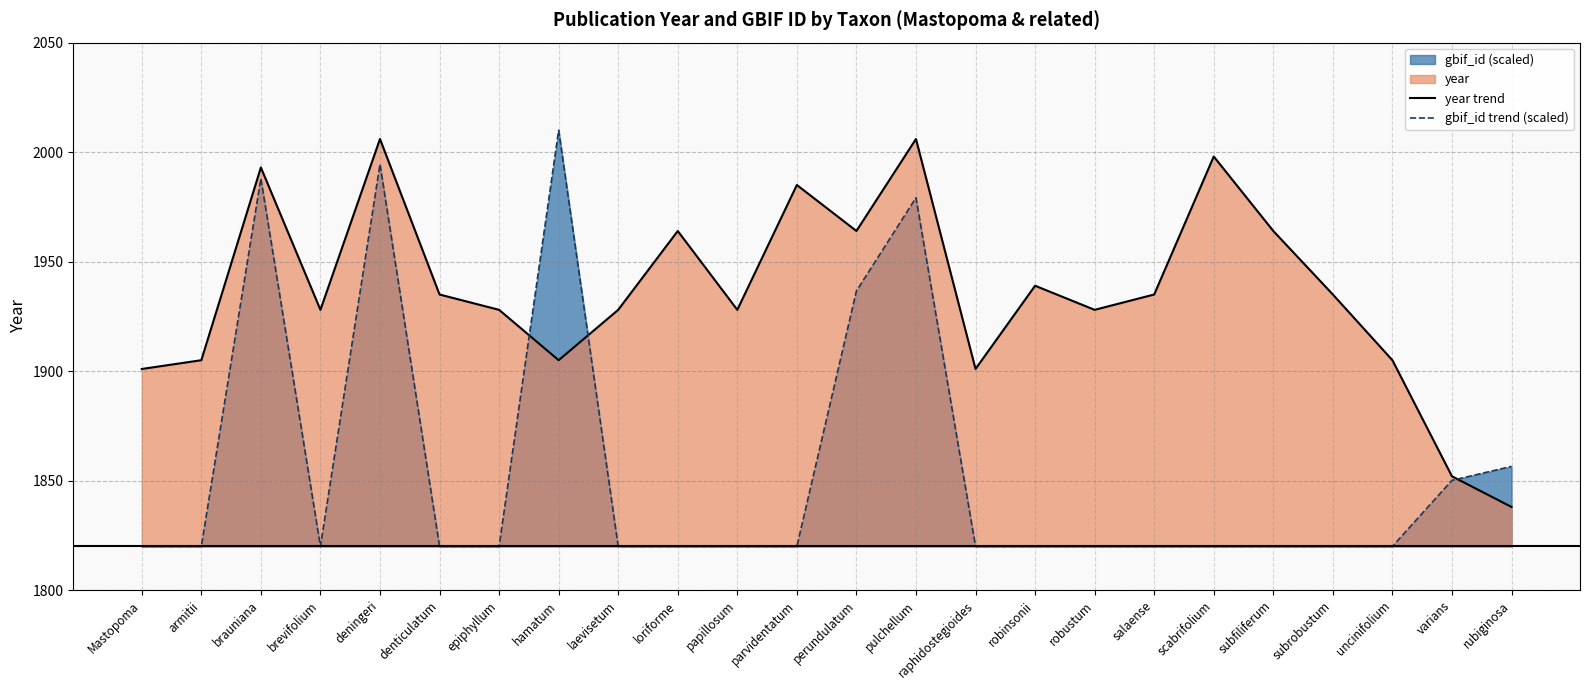

Rank the series by their average value, from lowest to highest.

gbif_id trend (scaled), year trend